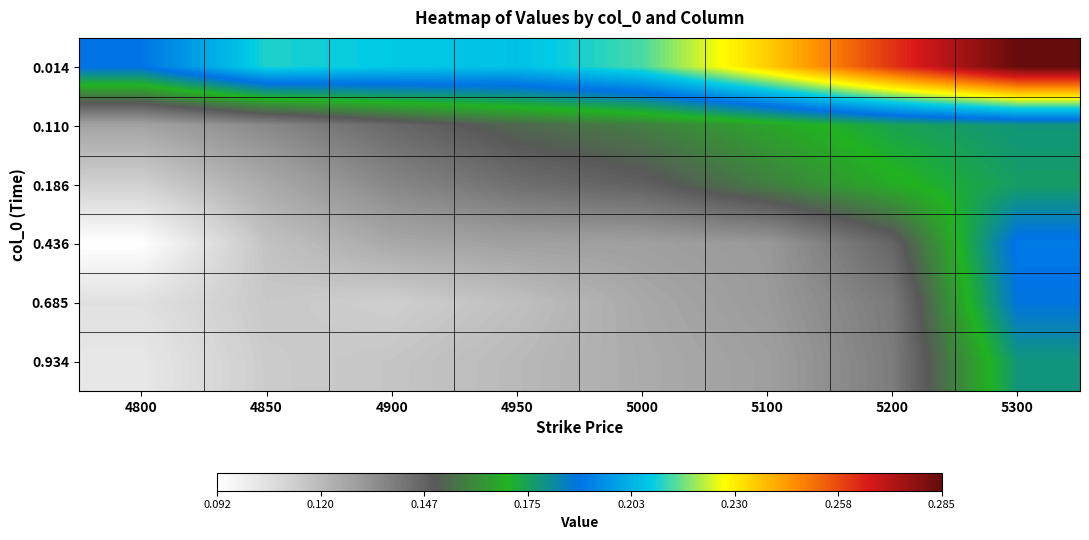

Reading left to right, transcribe all the data shown in this chart.

0.014: 4800=0.2	4850=0.2	4900=0.2	4950=0.2	5000=0.2	5100=0.2	5200=0.3	5300=0.3
0.110: 4800=0.1	4850=0.1	4900=0.1	4950=0.2	5000=0.2	5100=0.2	5200=0.2	5300=0.2
0.186: 4800=0.1	4850=0.1	4900=0.1	4950=0.1	5000=0.1	5100=0.2	5200=0.2	5300=0.2
0.436: 4800=0.1	4850=0.1	4900=0.1	4950=0.1	5000=0.1	5100=0.1	5200=0.1	5300=0.2
0.685: 4800=0.1	4850=0.1	4900=0.1	4950=0.1	5000=0.1	5100=0.1	5200=0.1	5300=0.2
0.934: 4800=0.1	4850=0.1	4900=0.1	4950=0.1	5000=0.1	5100=0.1	5200=0.1	5300=0.2